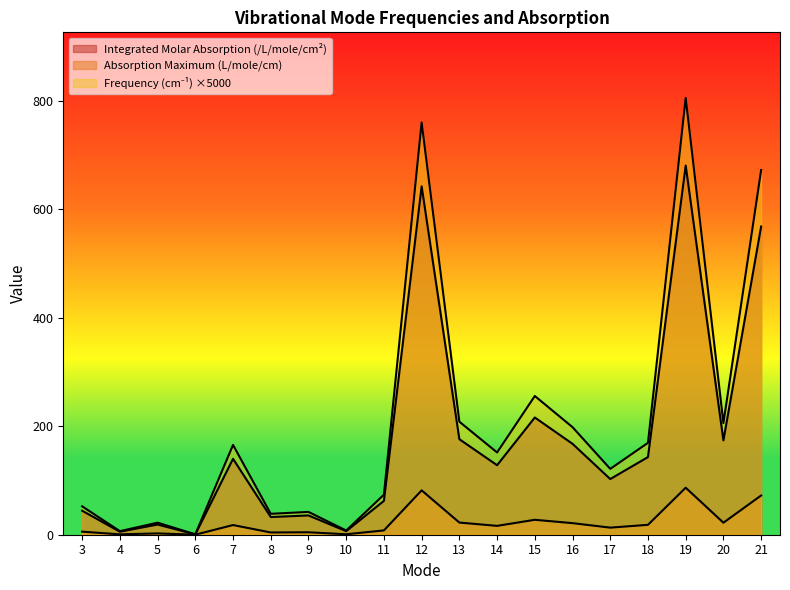

Is it true that Absorption Maximum equals 22.1 at 20?

True